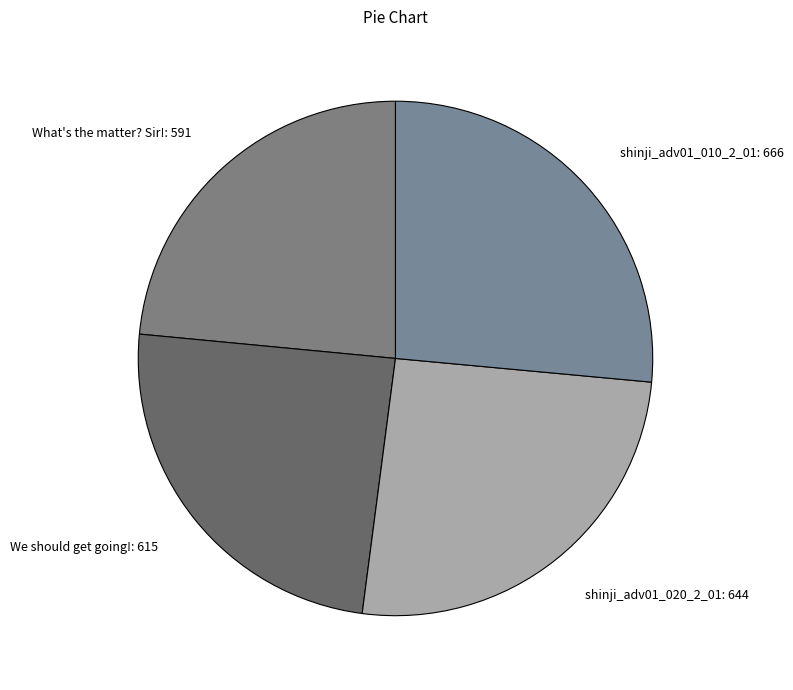

Is it true that What's the matter? Sir!: 591 is 17% of the pie?

False